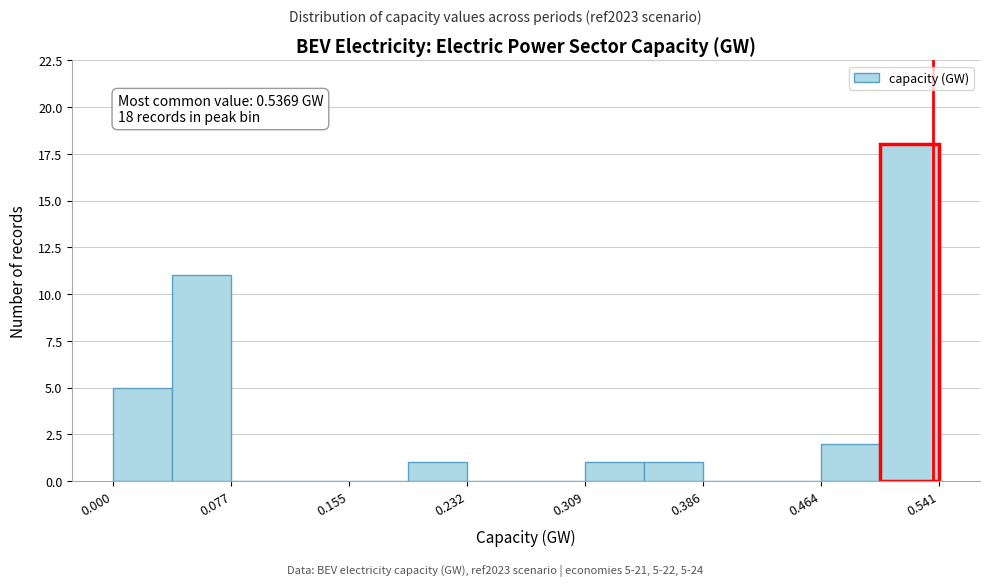

Around what value on the x-axis is the tallest bar? Give the approximate position of its centre, as read against the axis.

0.52